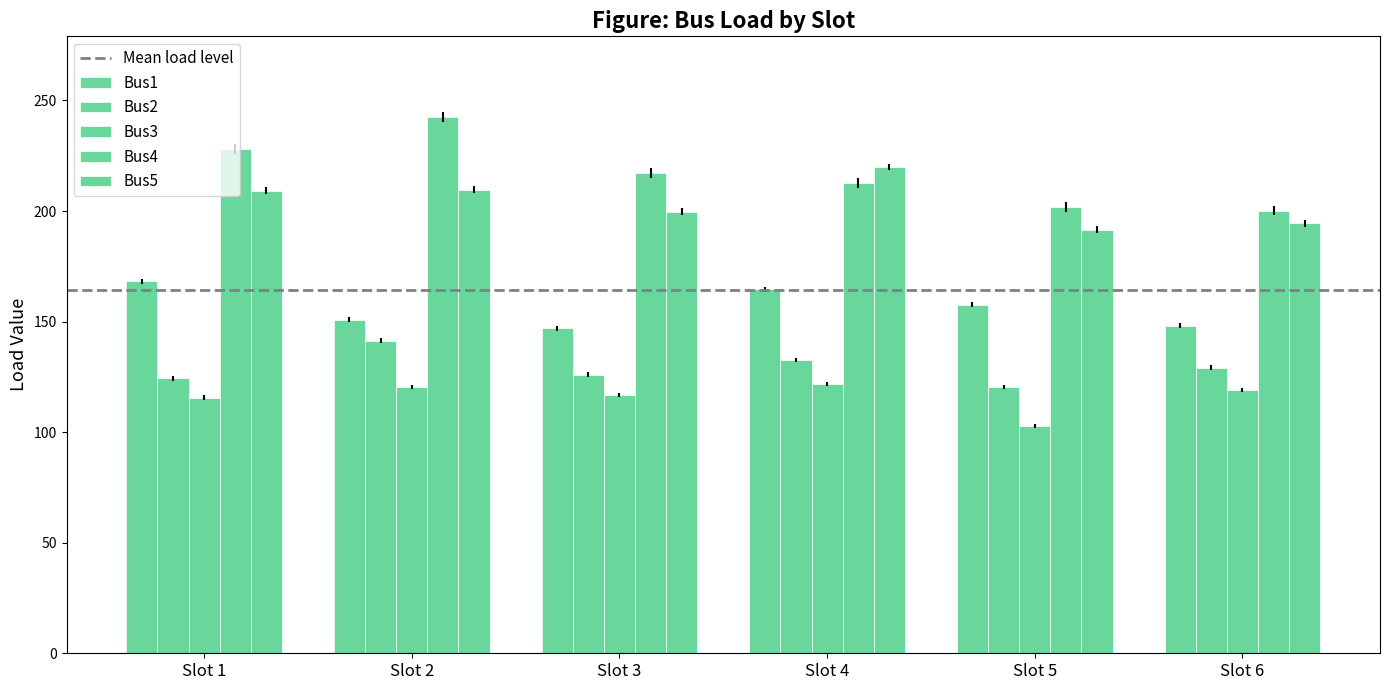

Which series changed the most between Slot 1 and Slot 6?

Bus4